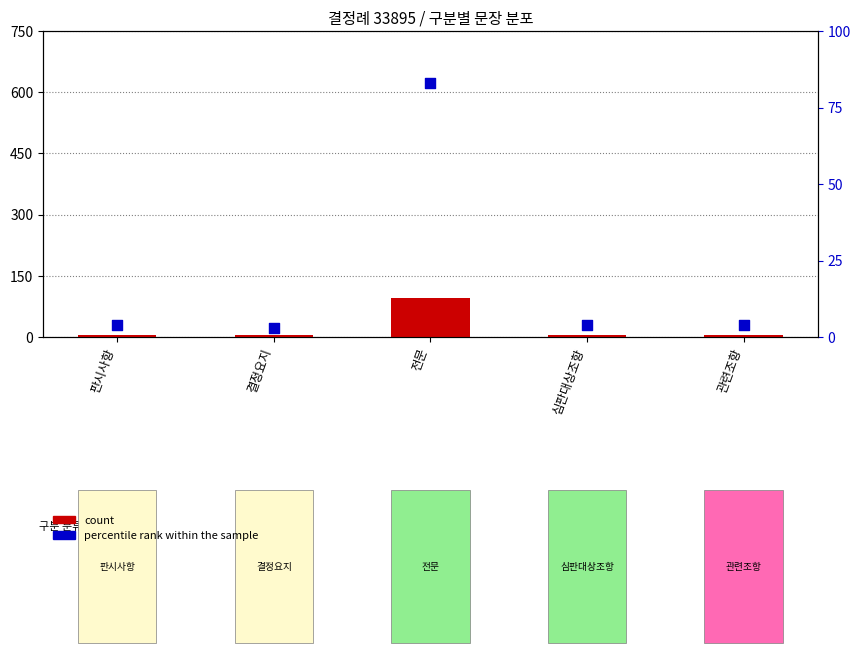

What is the total value across all series at 판시사항?

9